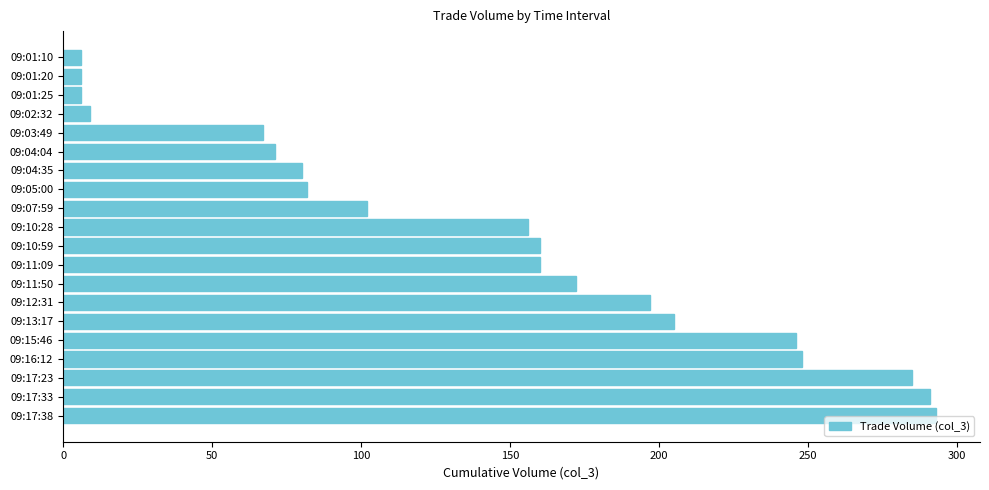

What is the difference between the maximum and minimum values?

287